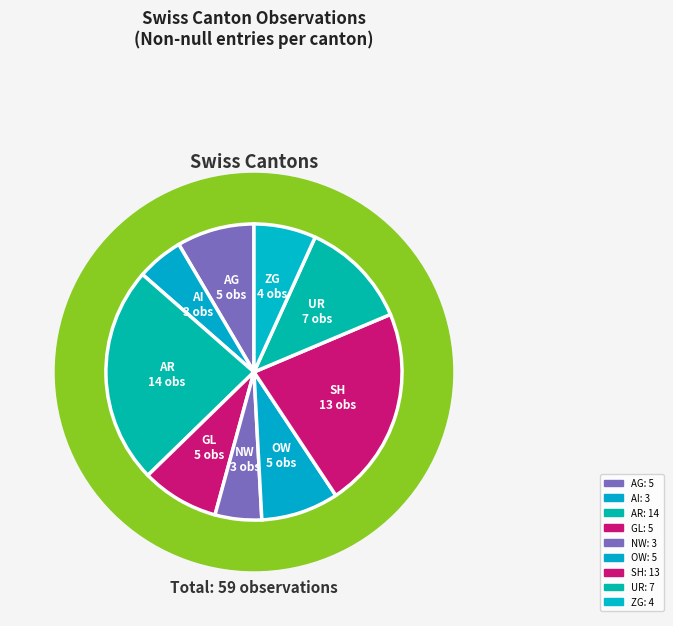

Which has a higher value, NW or UR?

UR